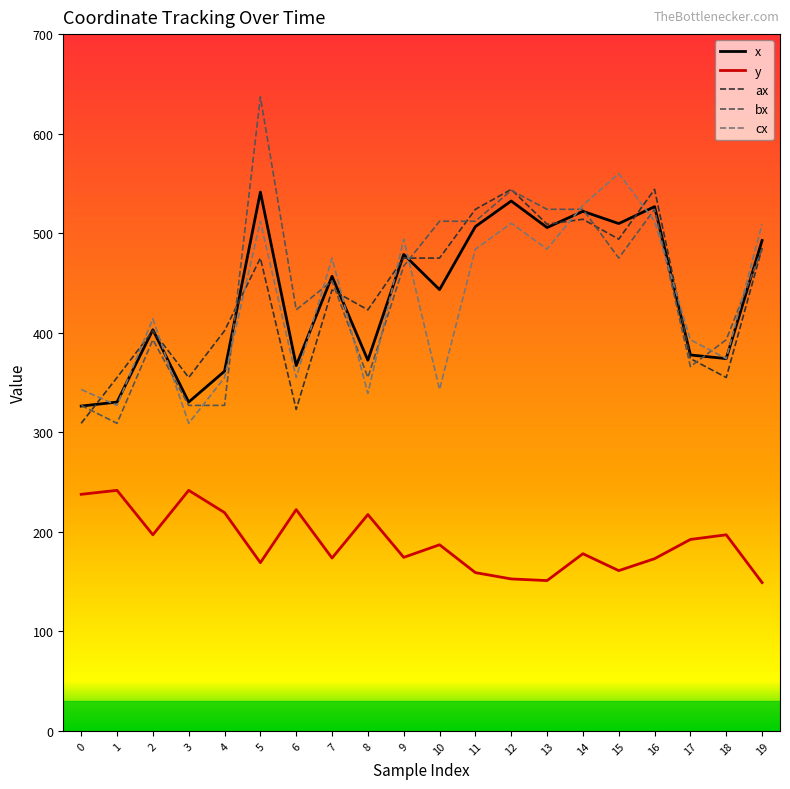

True or false: x has more than 0 interior local peaks.

True